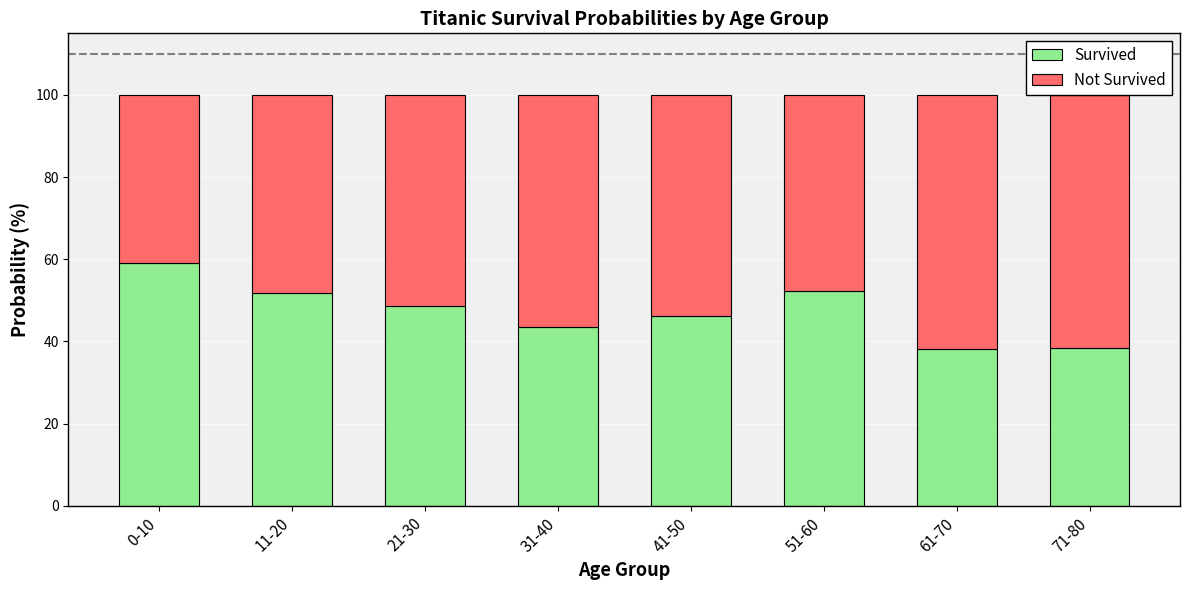

The Survived series shows 9.7 at 31-40. True or false?

False